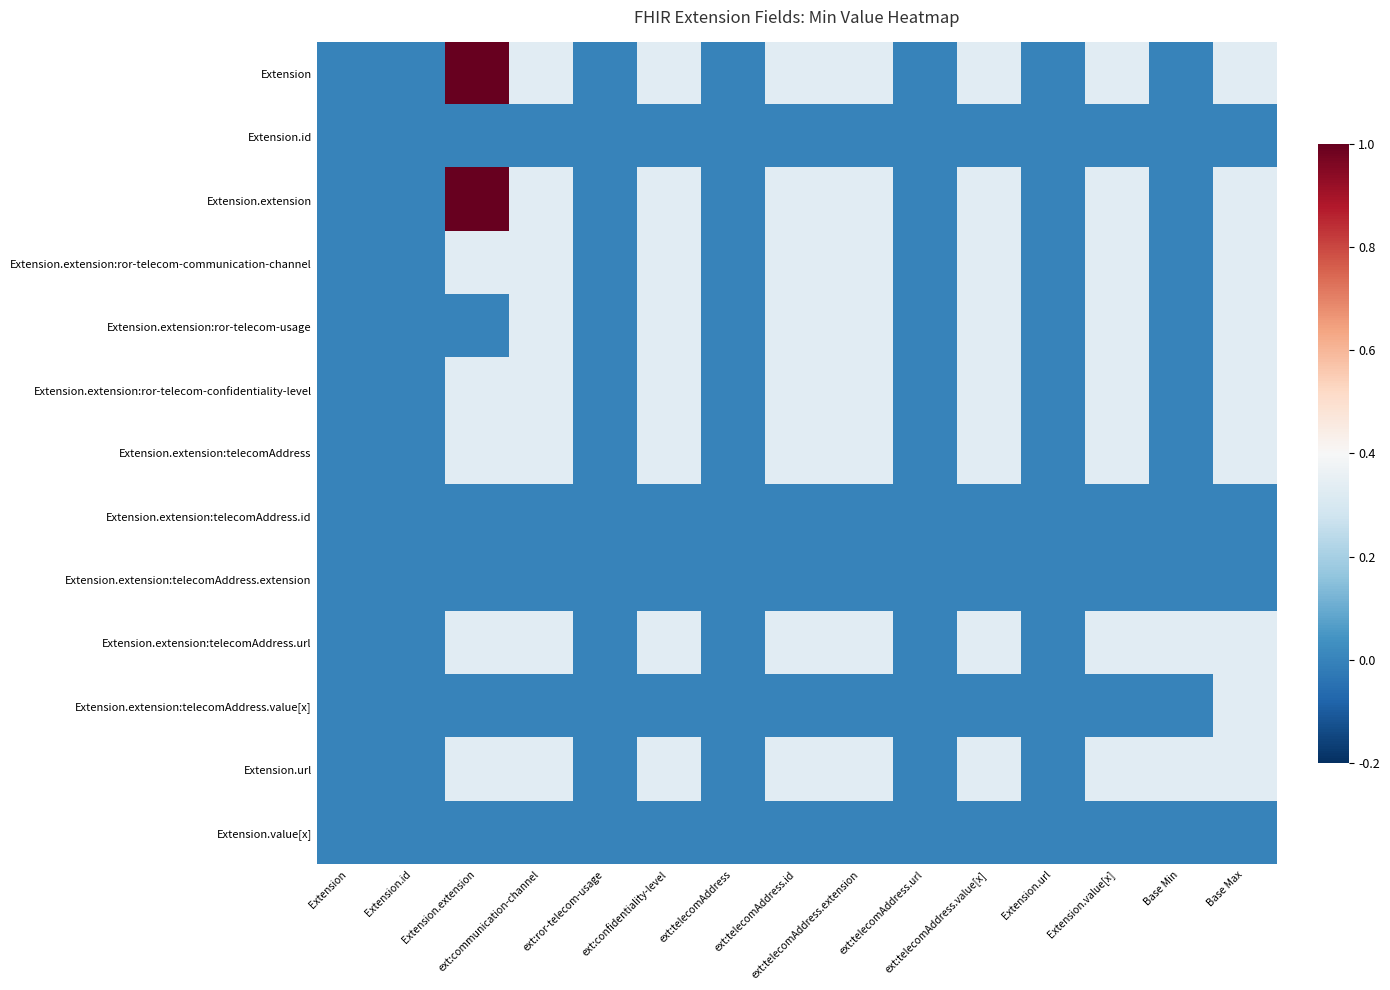

Rank the series by their maximum value, from highest to lowest.

Extension, Extension.extension, Extension.extension:ror-telecom-communication-channel, Extension.extension:ror-telecom-usage, Extension.extension:ror-telecom-confidentiality-level, Extension.extension:telecomAddress, Extension.extension:telecomAddress.url, Extension.extension:telecomAddress.value[x], Extension.url, Extension.id, Extension.extension:telecomAddress.id, Extension.extension:telecomAddress.extension, Extension.value[x]